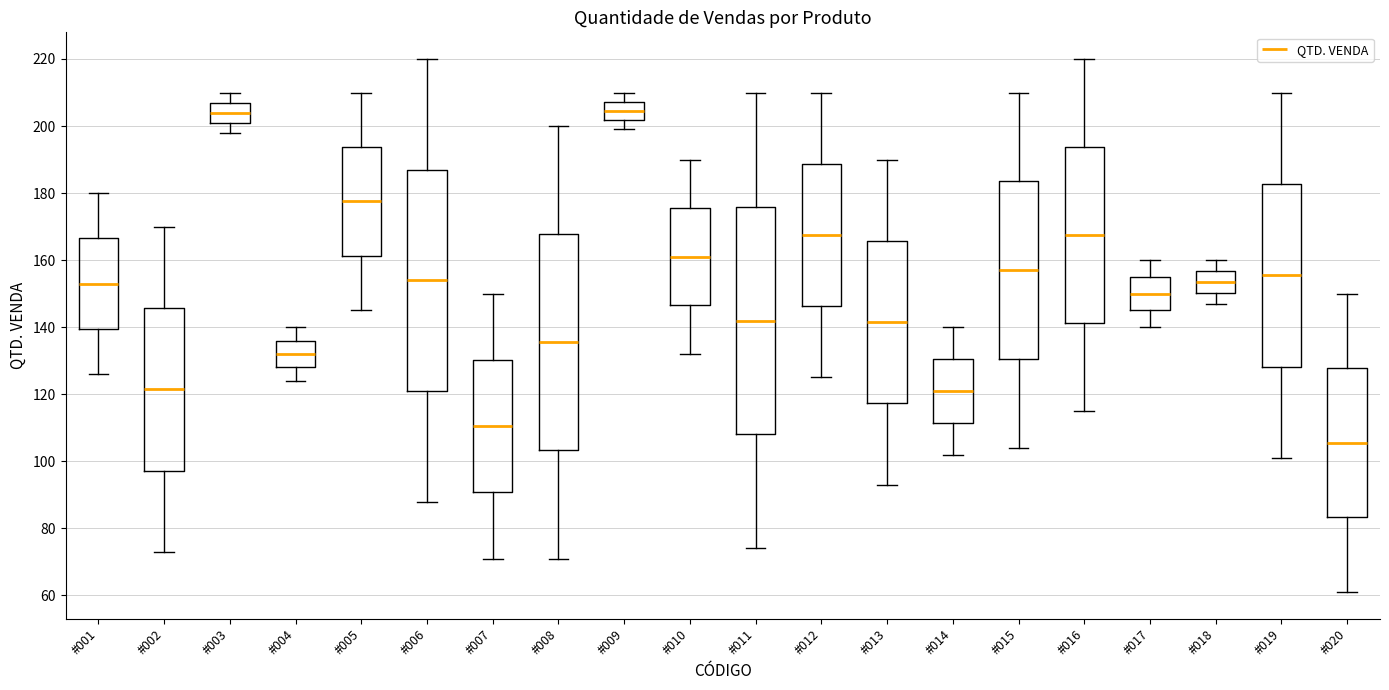

Where does the lower whisker of the box for #012 end on the y-axis? The values are not printed on the chart, so give them approximately, as read against the axis.

126